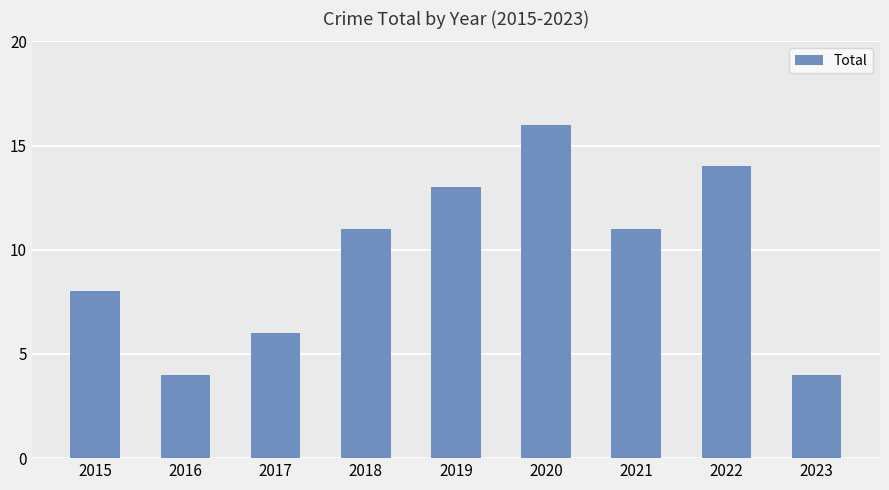

Which category has the highest value across all series?

2020